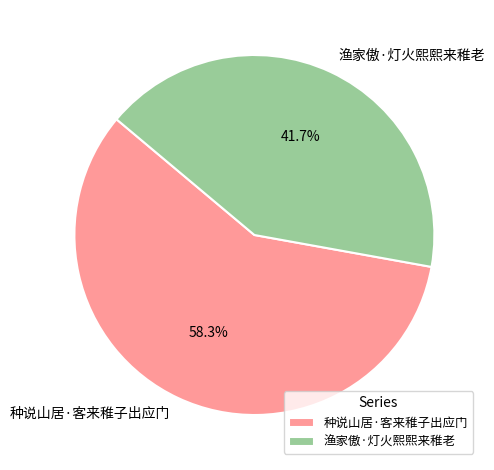

What percentage is NOT represented by 种说山居·客来稚子出应门?

41.7%